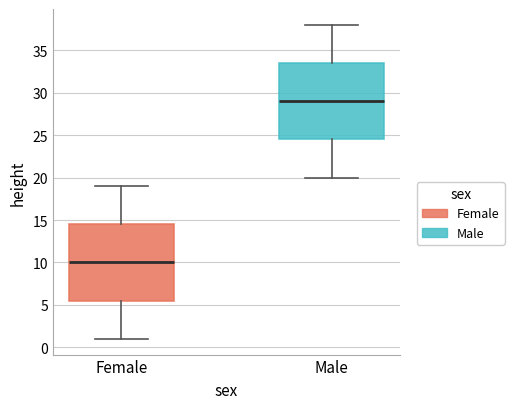

Where is the upper edge of the box for Male on the y-axis? The values are not printed on the chart, so give them approximately, as read against the axis.

33.5